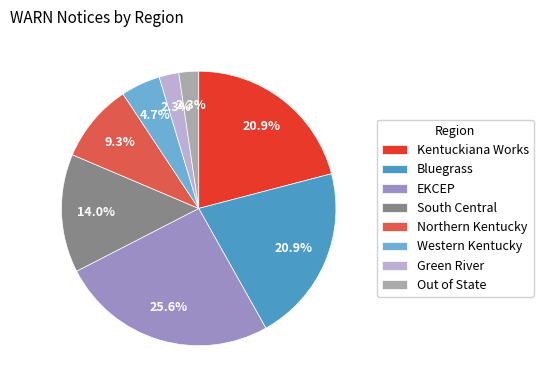

To the nearest percent, what is the combined percentage of Northern Kentucky and Green River?

12%